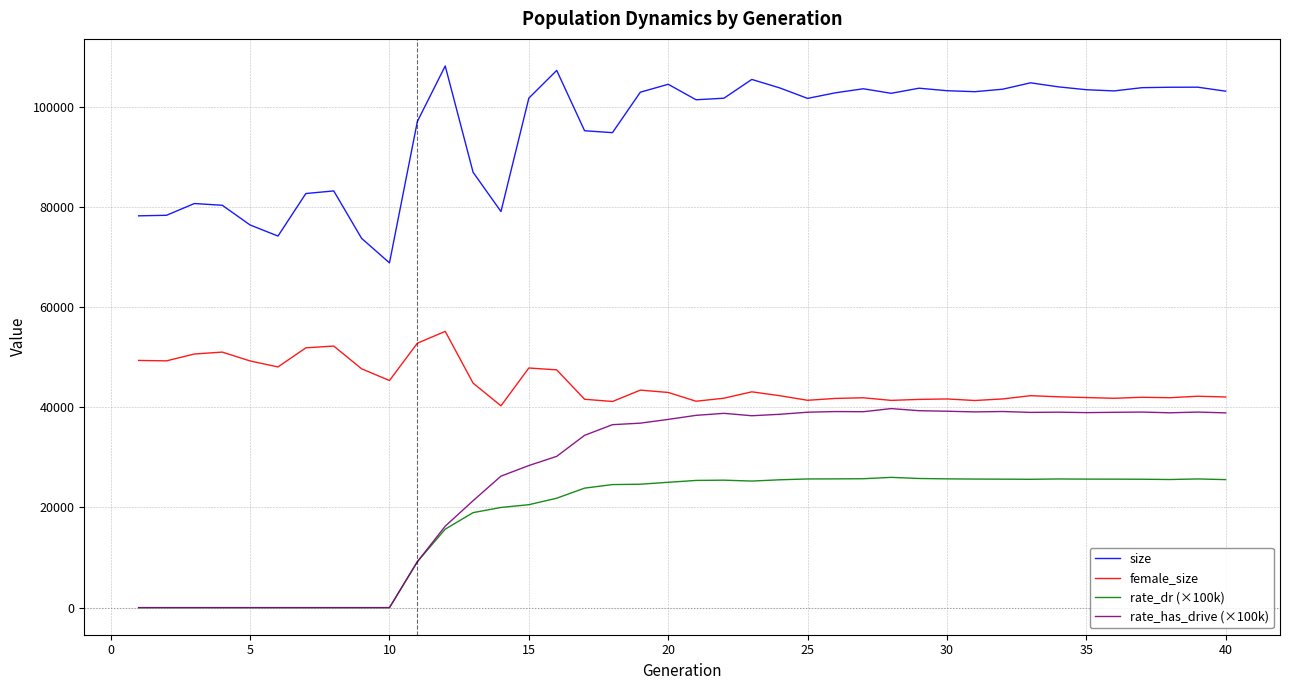

True or false: rate_dr (×100k) and size intersect in this chart.

False